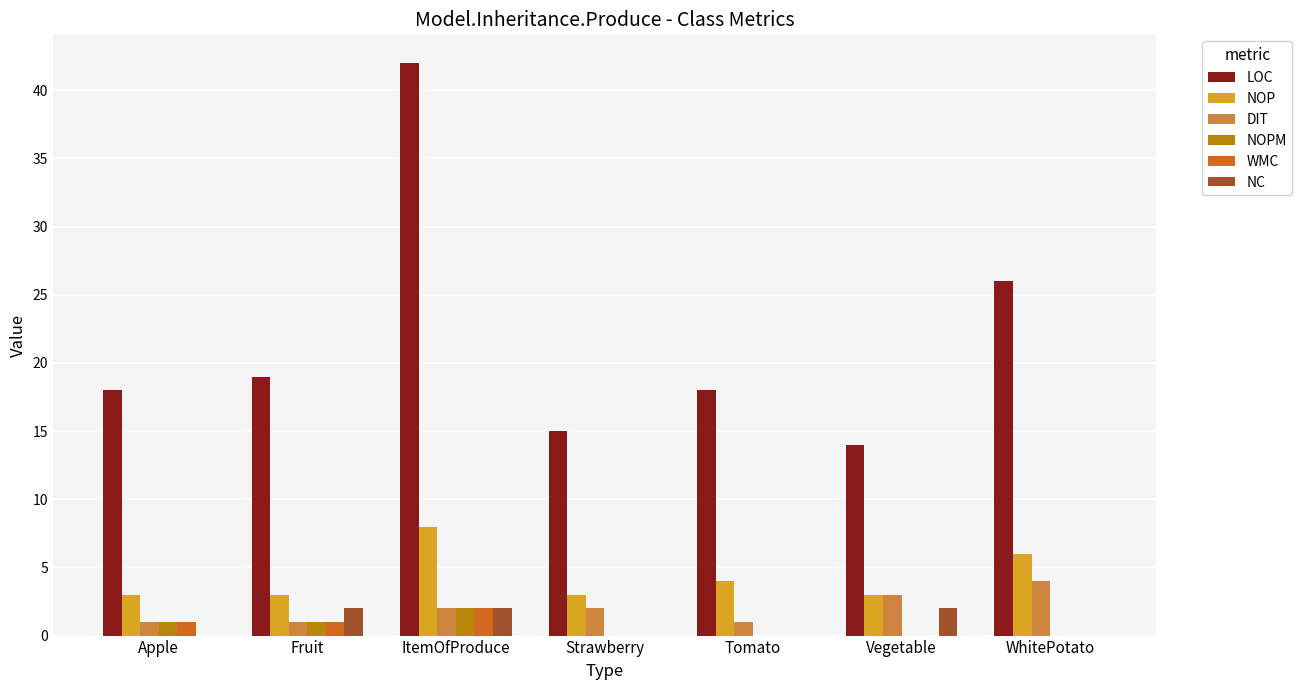

How many groups of bars are there?

7